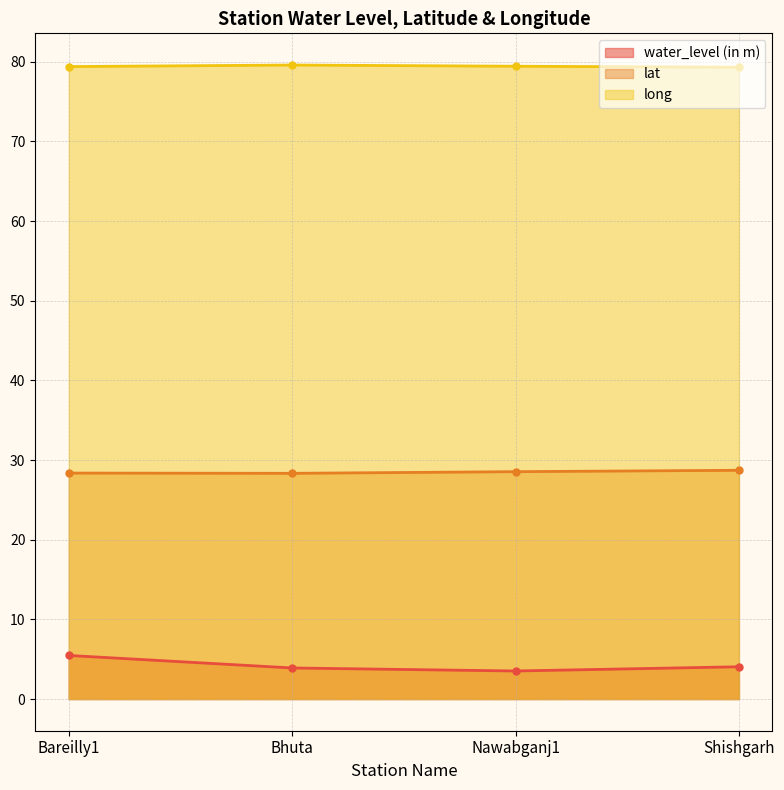

What is the label of the 3rd point from the left?

Nawabganj1